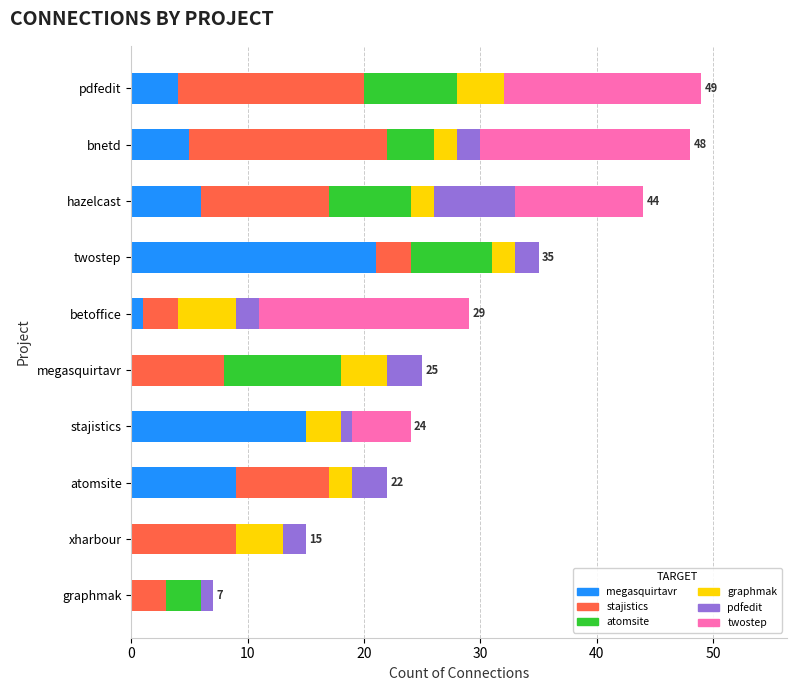

What is the total value across all series at hazelcast?

44